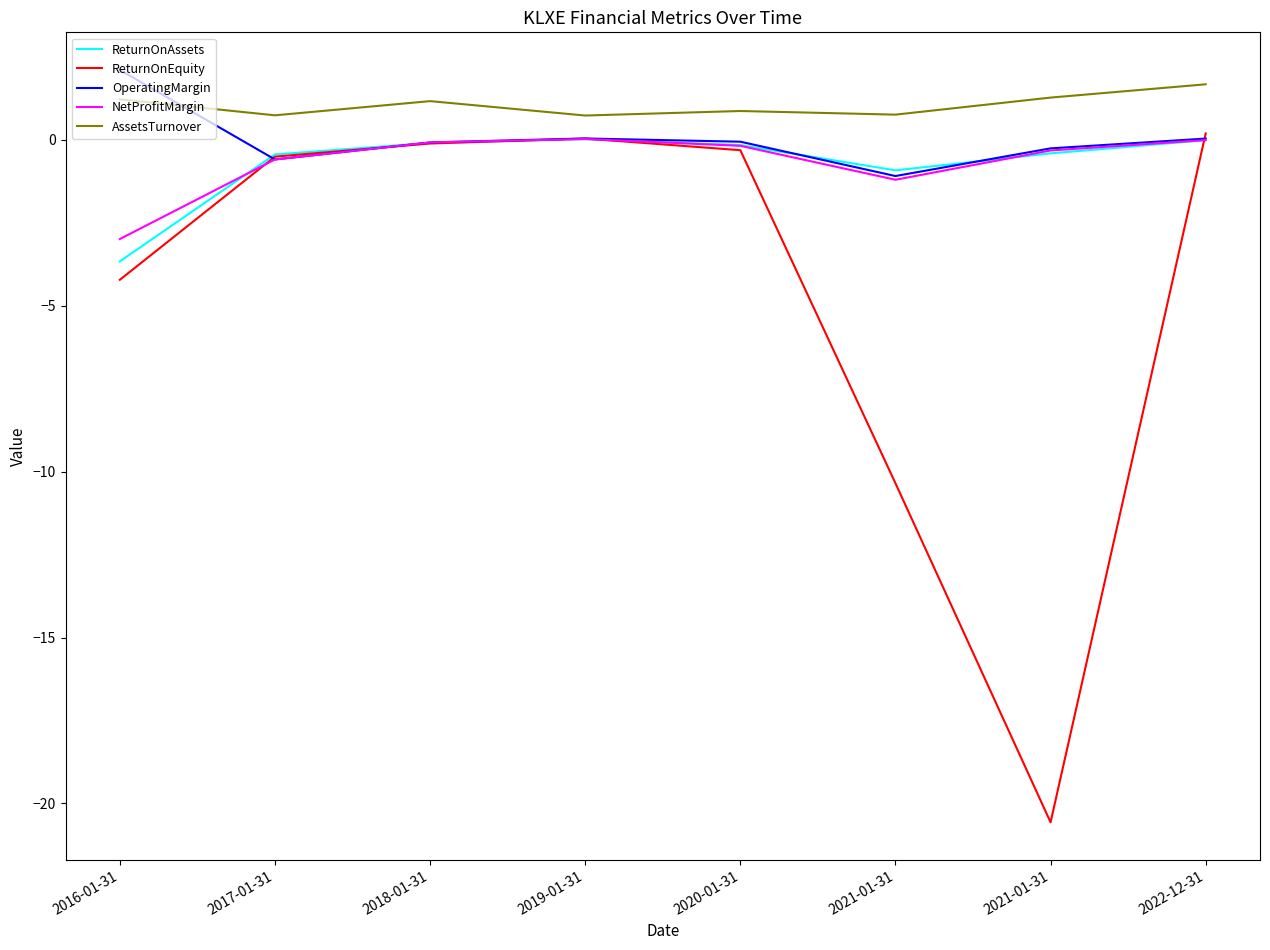

The ReturnOnEquity series shows -4.2 at 2016-01-31. True or false?

True